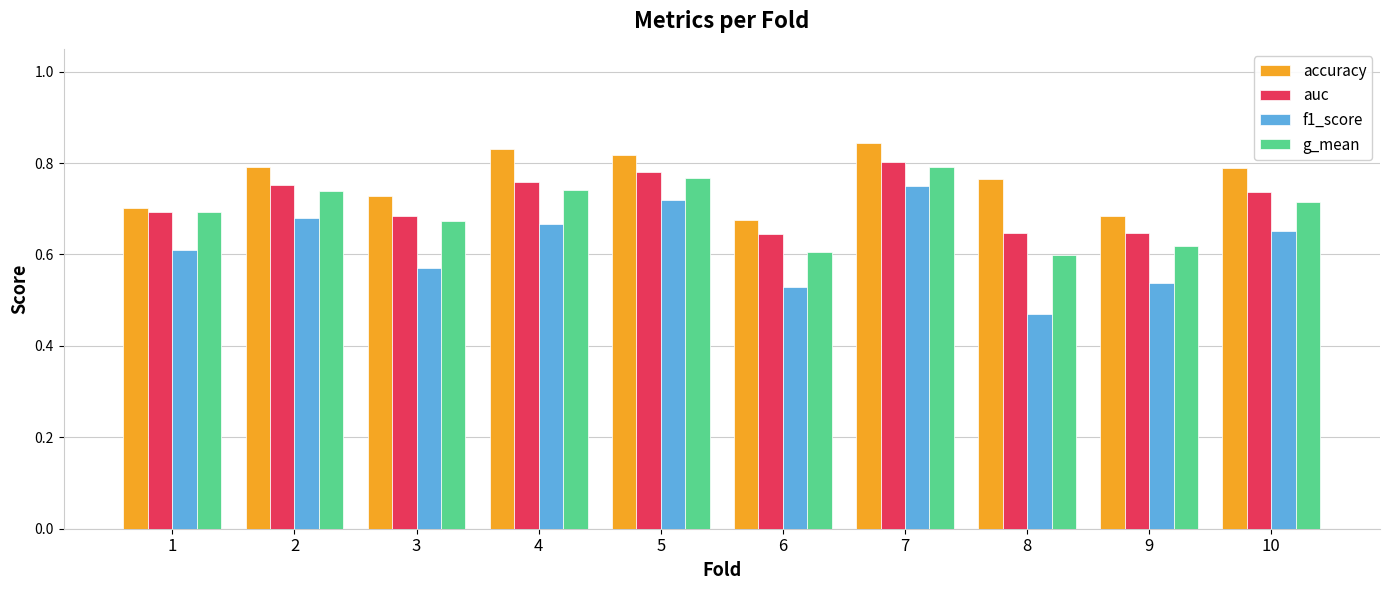

What are all the series names shown in the legend?

accuracy, auc, f1_score, g_mean